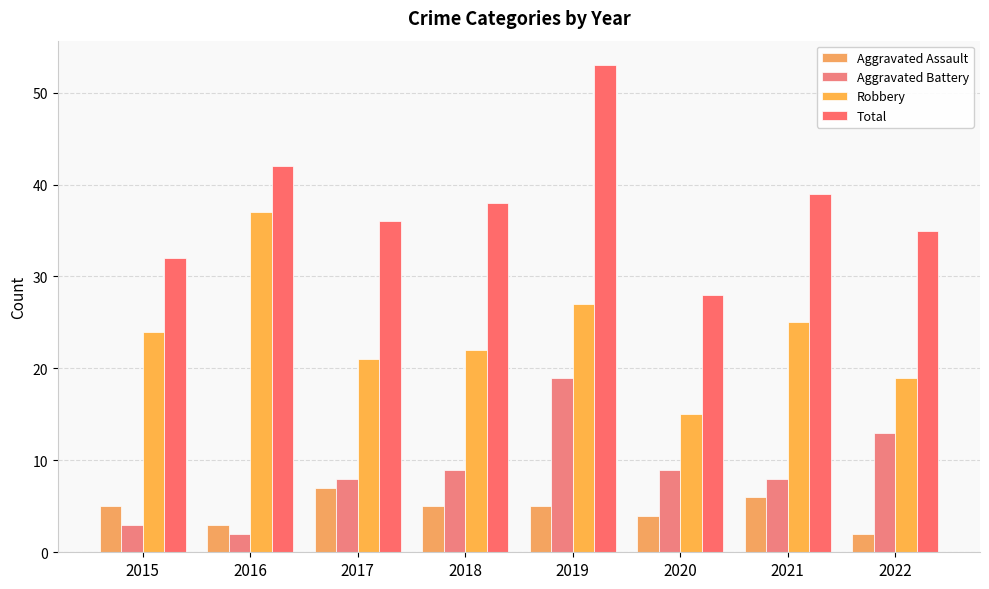

How many distinct data groups are displayed?

4